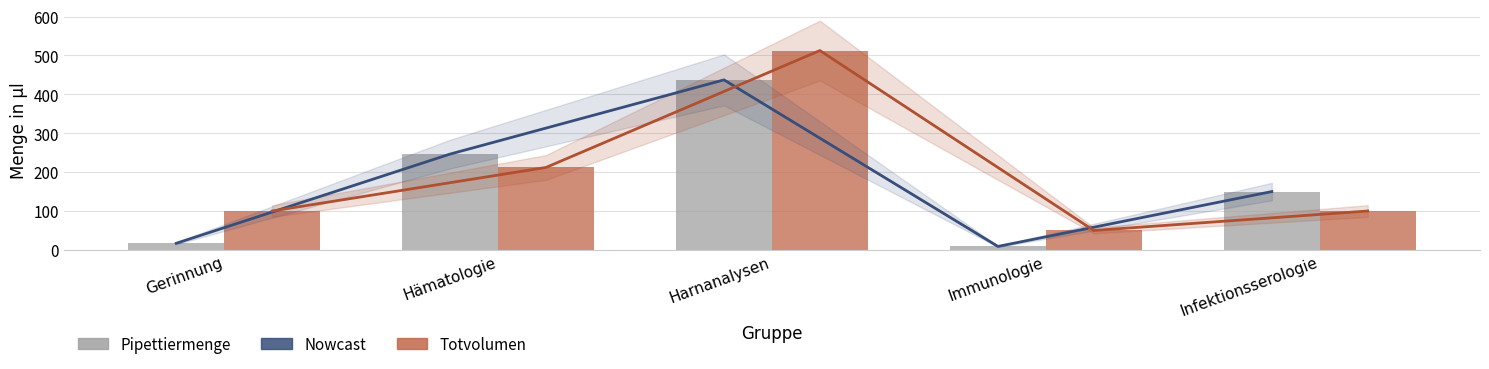

Where does the Totvolumen Trend series first go above 100?

Hämatologie